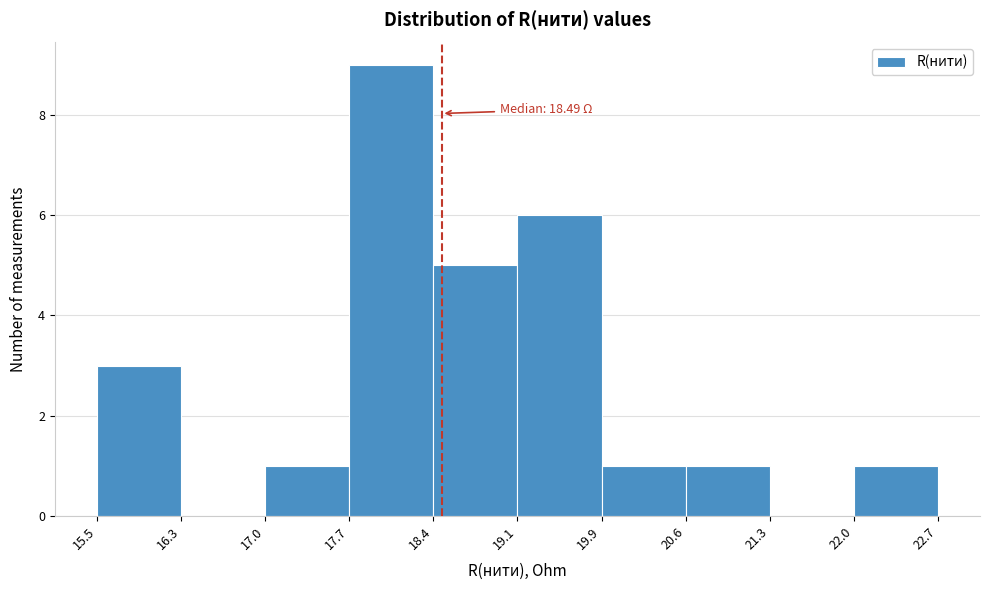

Over which range of the x-axis is the bar tallest?

17.7 to 18.4